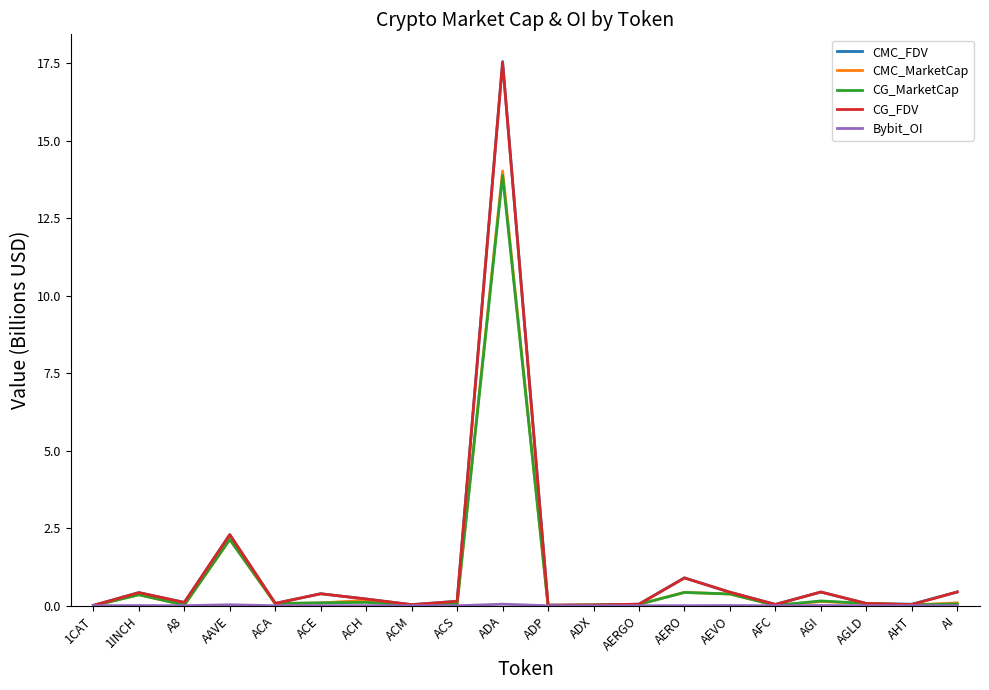

What is the sum of the CMC_FDV values at ACM and AGI?

0.5